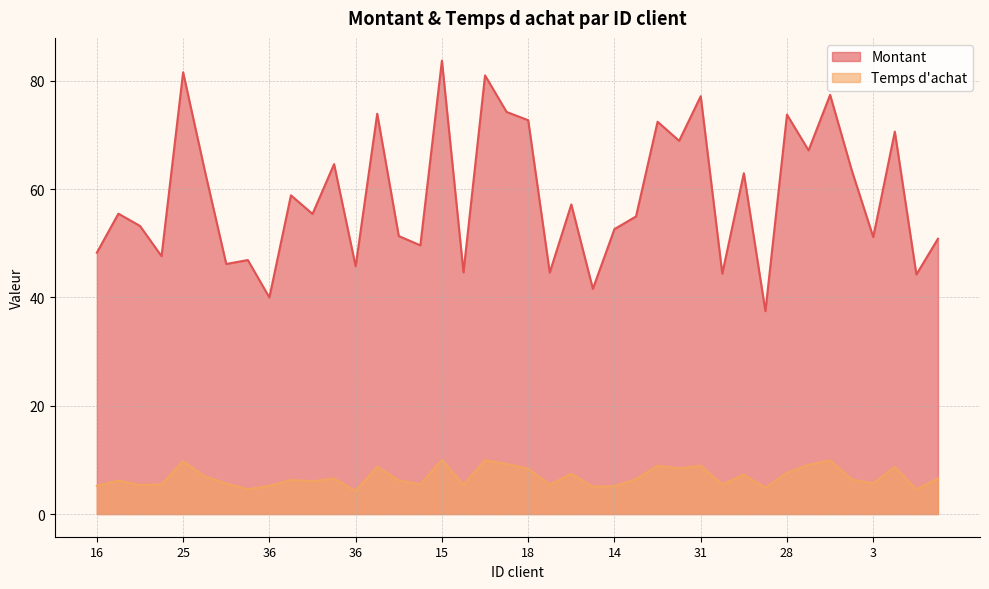

True or false: Montant has a value of 55.0 at 7.

True